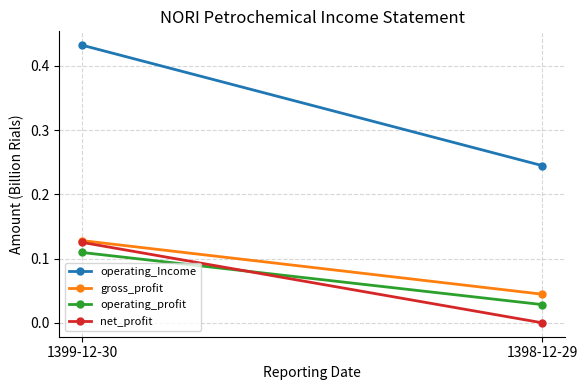

What is the greatest value displayed?

0.4